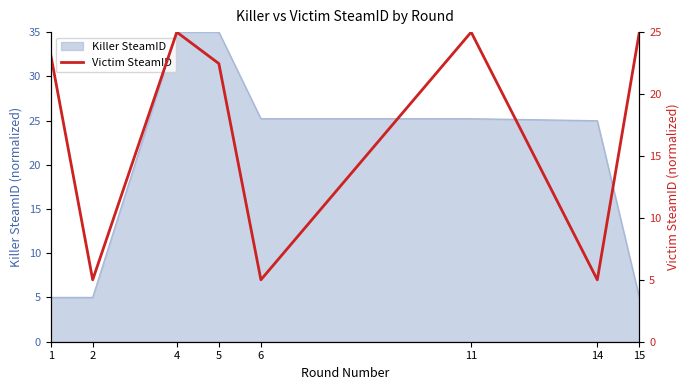

What is the sum of all values?

135.7